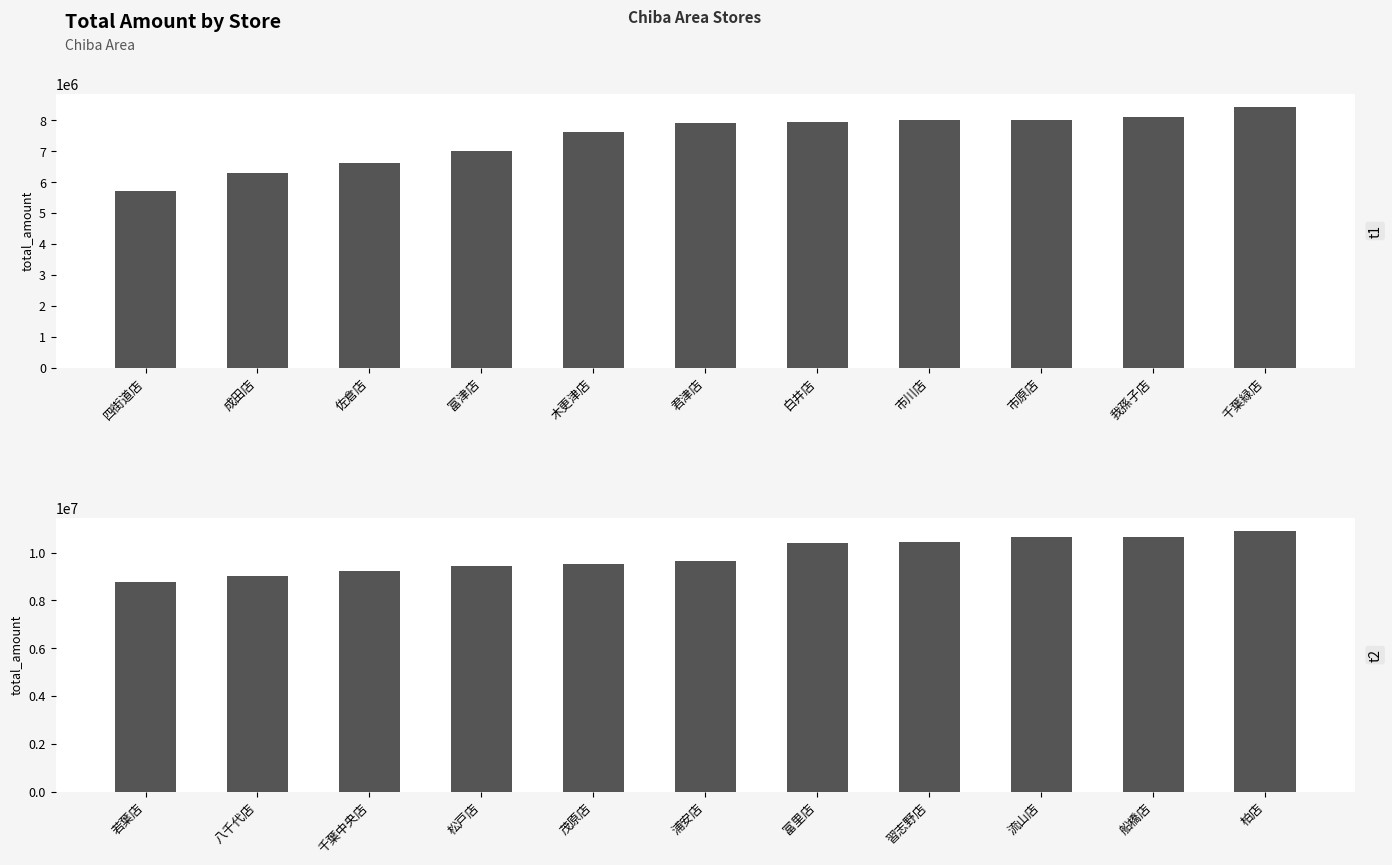

Rank the series by their average value, from highest to lowest.

t2, t1